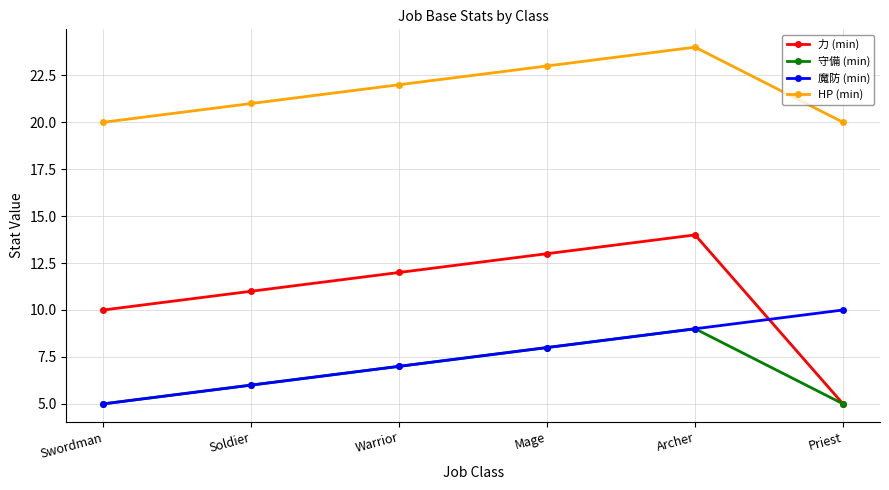

Rank the series by their maximum value, from highest to lowest.

HP (min), 力 (min), 魔防 (min), 守備 (min)